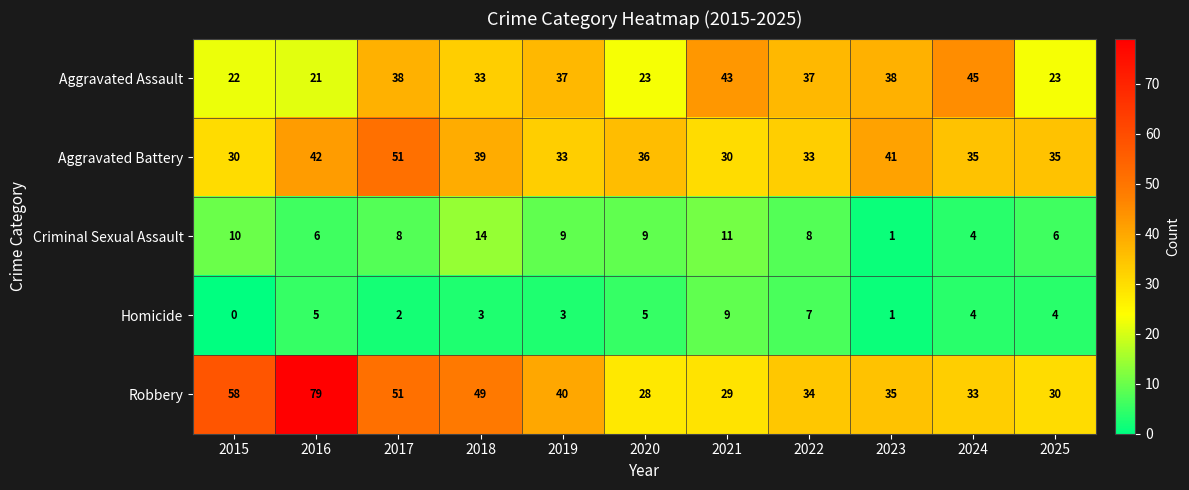

Which series changed the most between 2019 and 2021?

Robbery